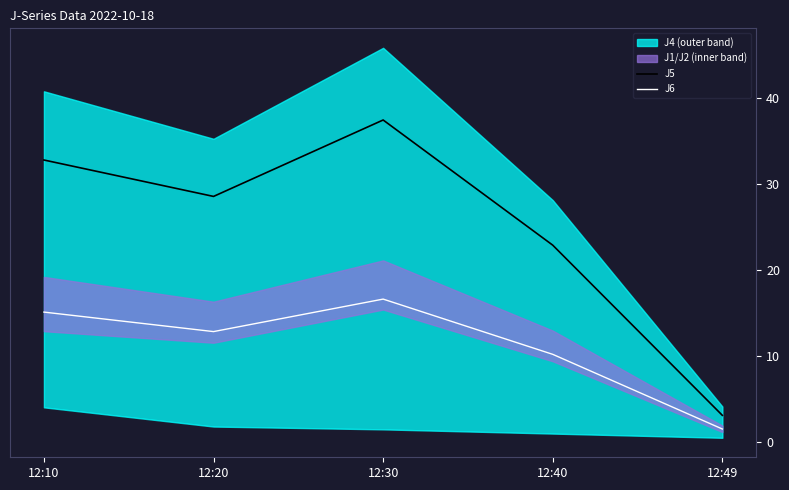

What is the value of the J6 point at the 4th from the left?

10.2